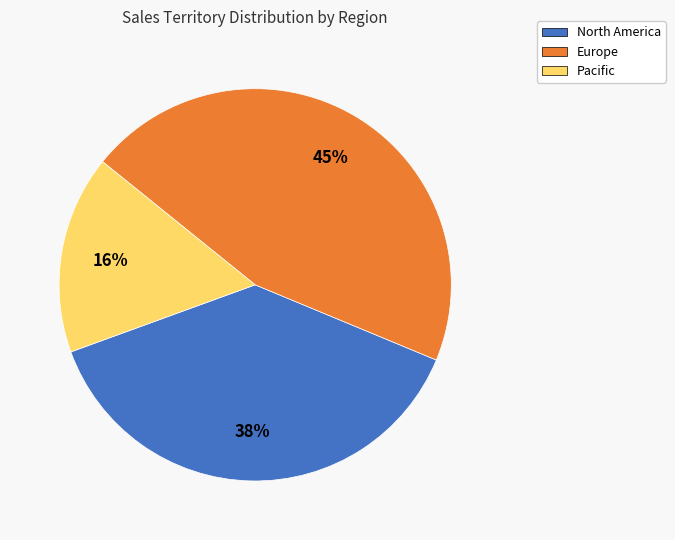

Which slice is the largest?

Europe